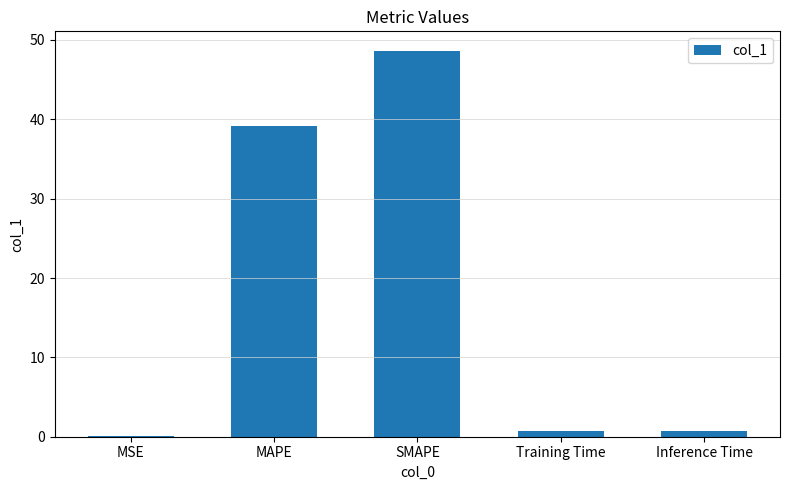

What is the approximate value at SMAPE?

48.7